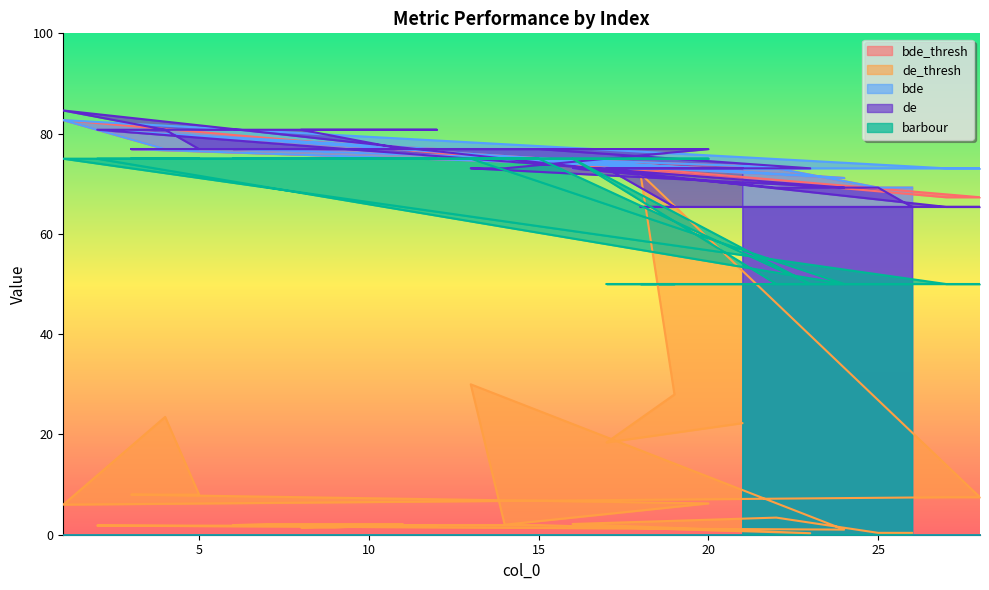

What is the sum of all de_thresh values?

263.3